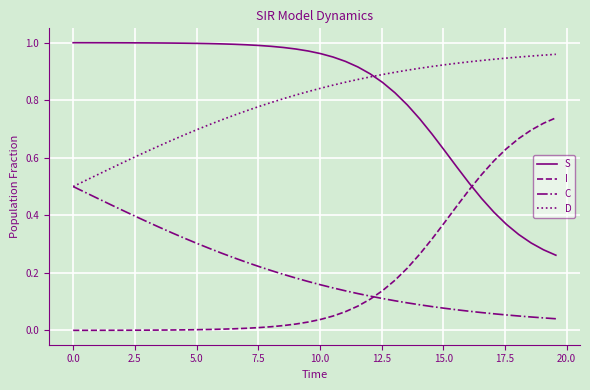

True or false: C and S cross at least once.

False